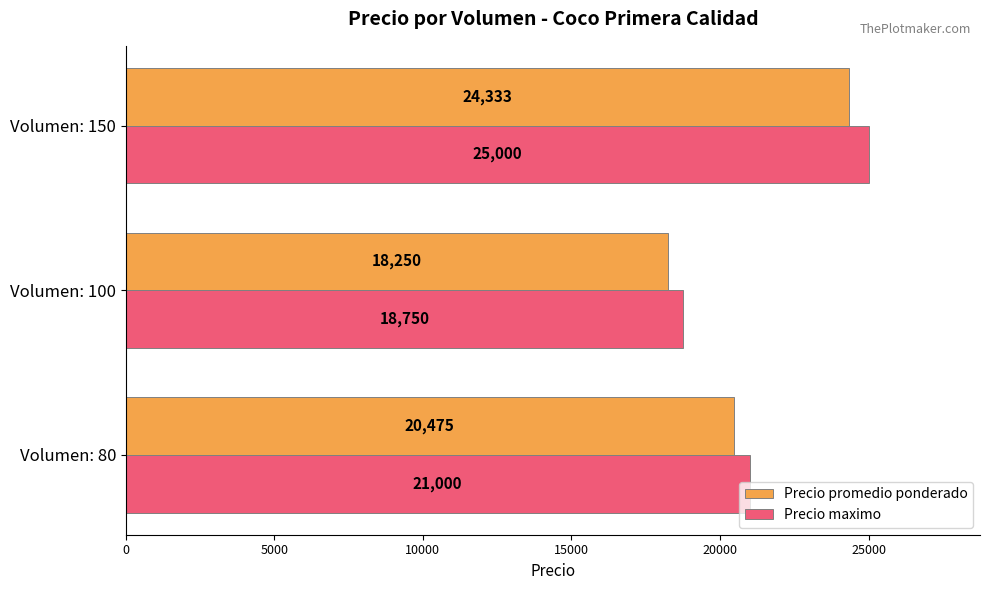

What is the minimum value shown in the chart?

18250